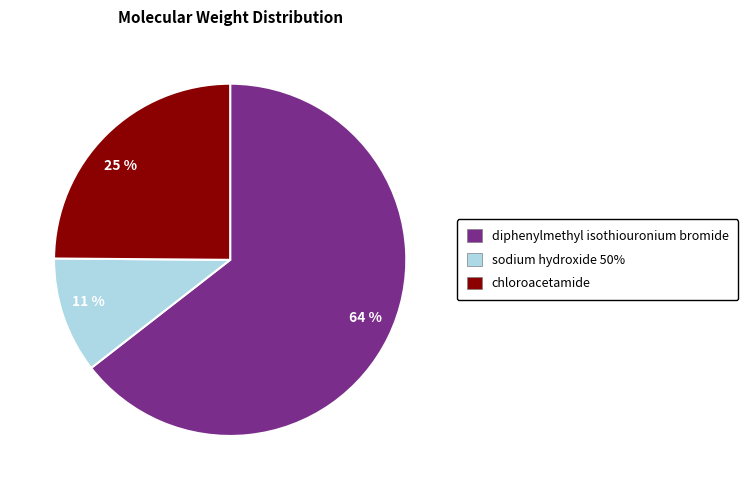

Which category accounts for the majority?

64 %